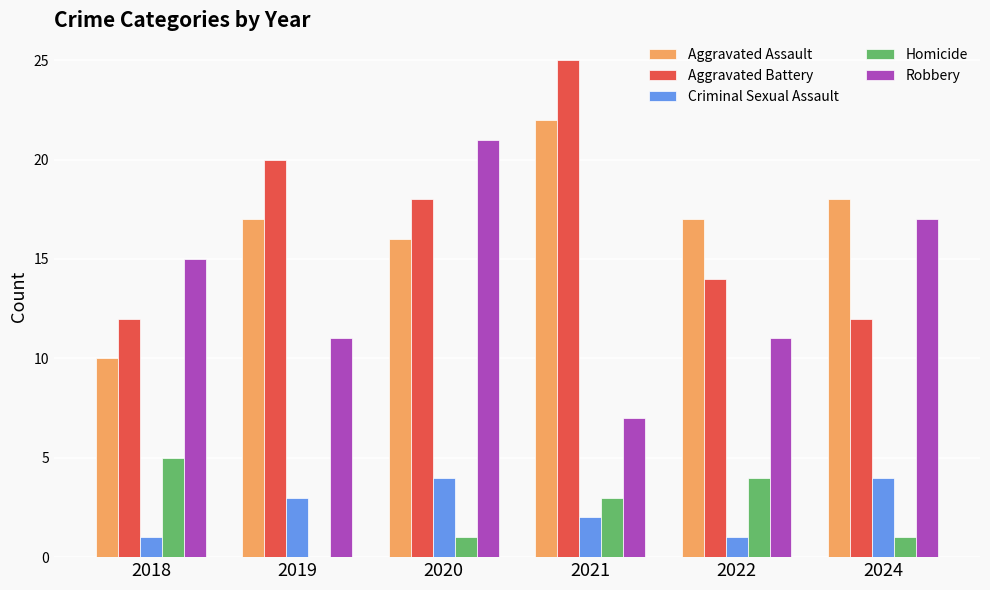

Where is Criminal Sexual Assault nearest to the value 2?

2021